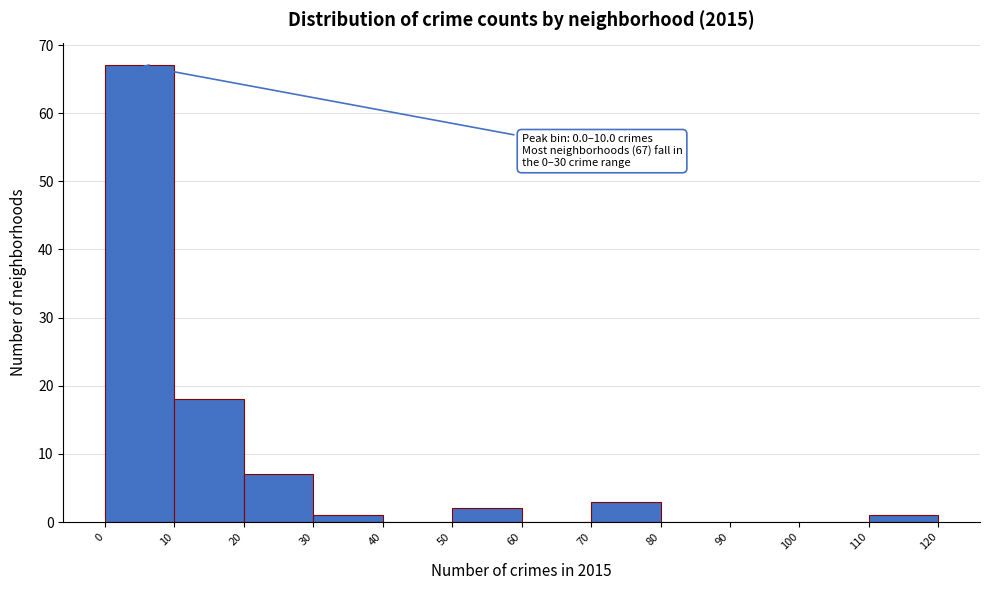

Which range on the x-axis has the tallest bar?

0 to 10